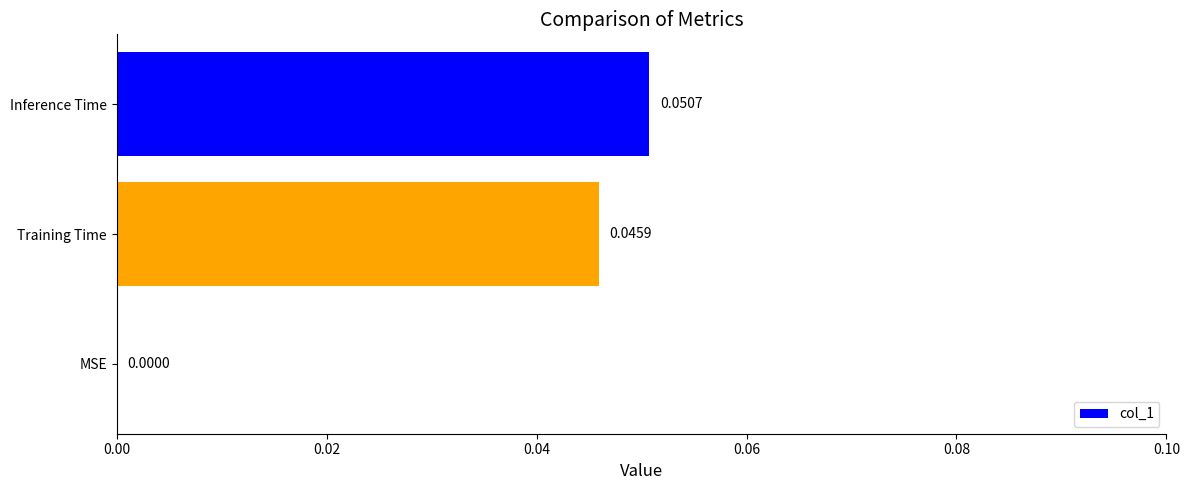

At which category does the chart reach its peak across all series?

Inference Time